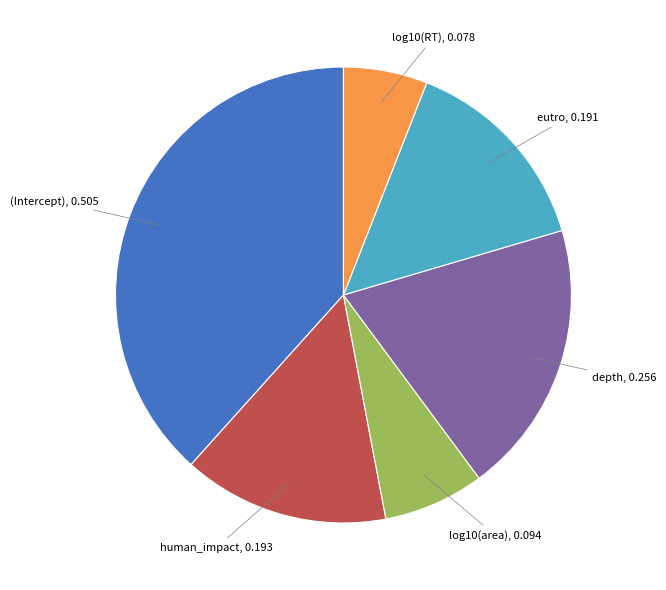

Does log10(area) represent more than half of the total?

No